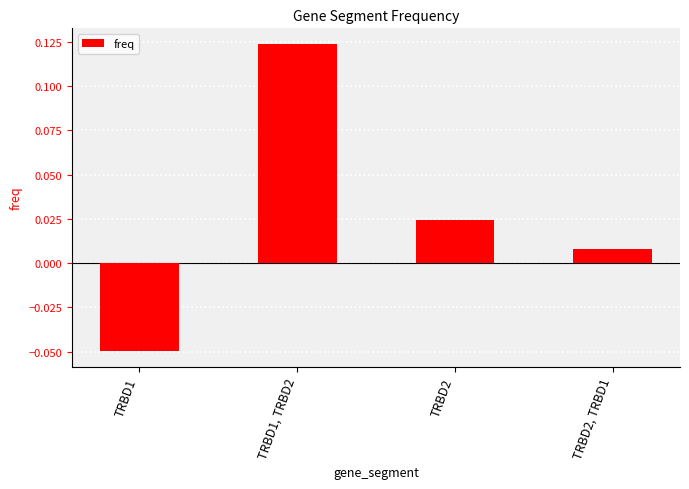

True or false: the data shows 0.2 at TRBD1, TRBD2.

False